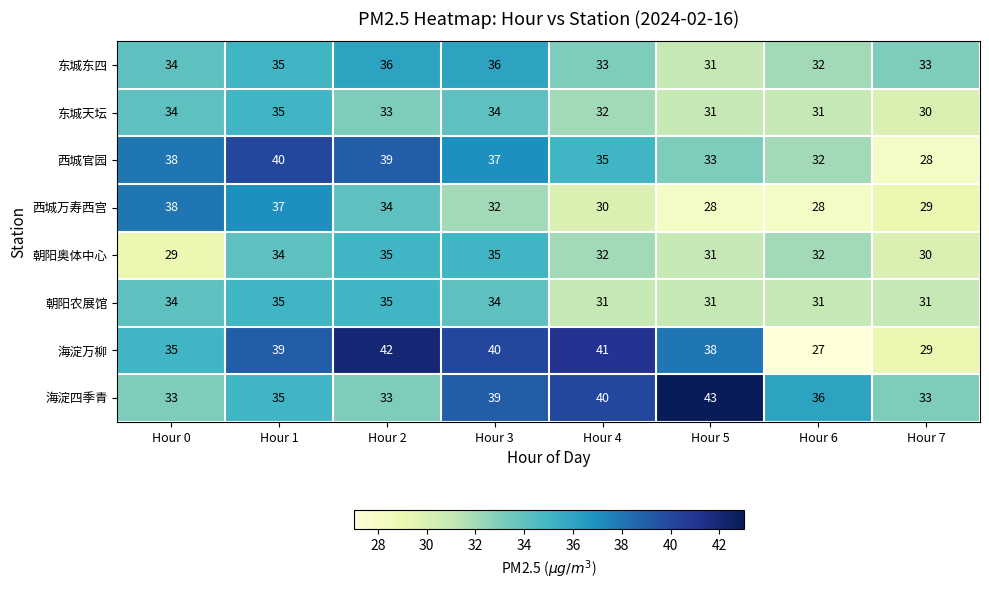

True or false: 东城天坛 has a value of 13 at Hour 7.

False